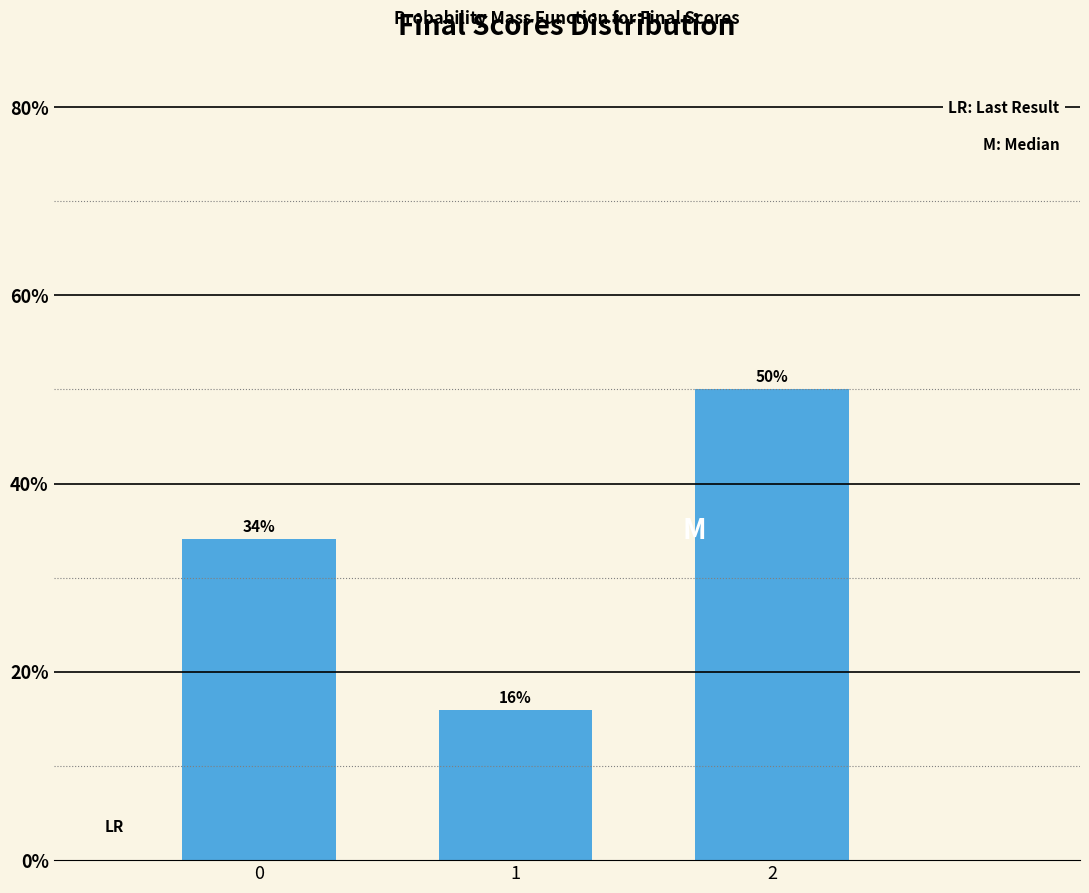

True or false: the data shows 81.1 at 2.

False